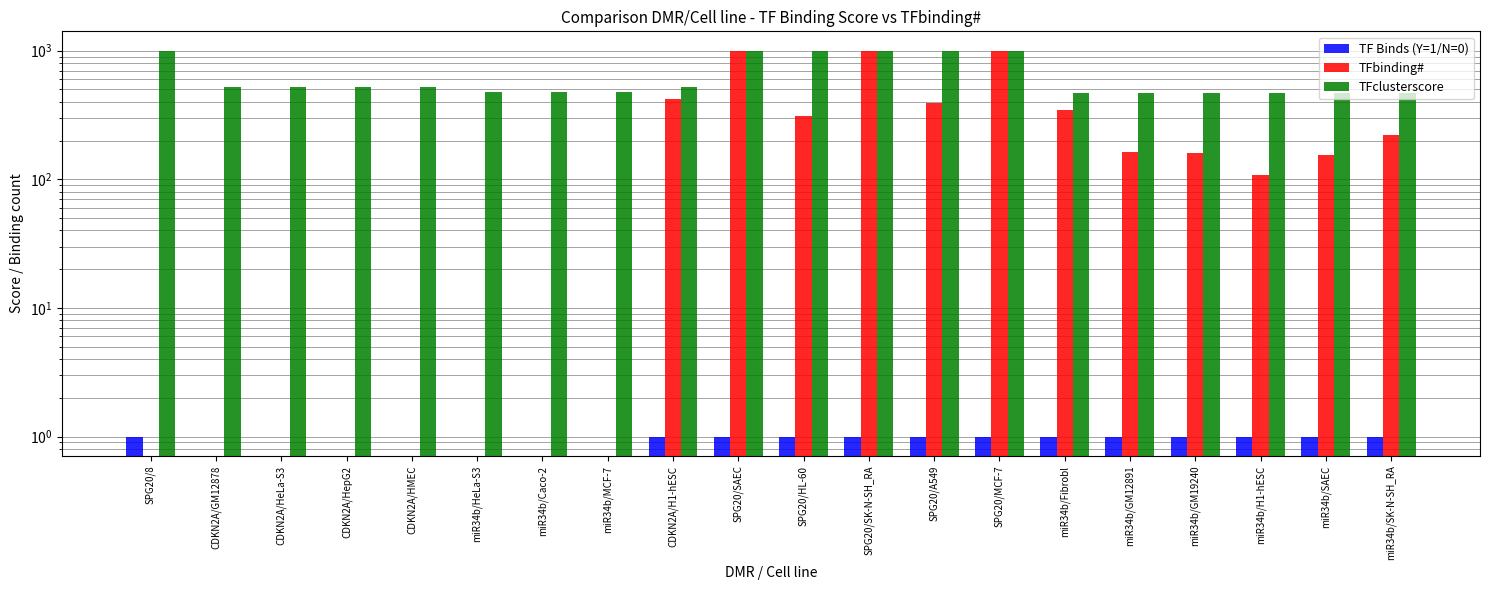

Where is TF Binds (Y=1/N=0) nearest to the value 0?

CDKN2A/GM12878